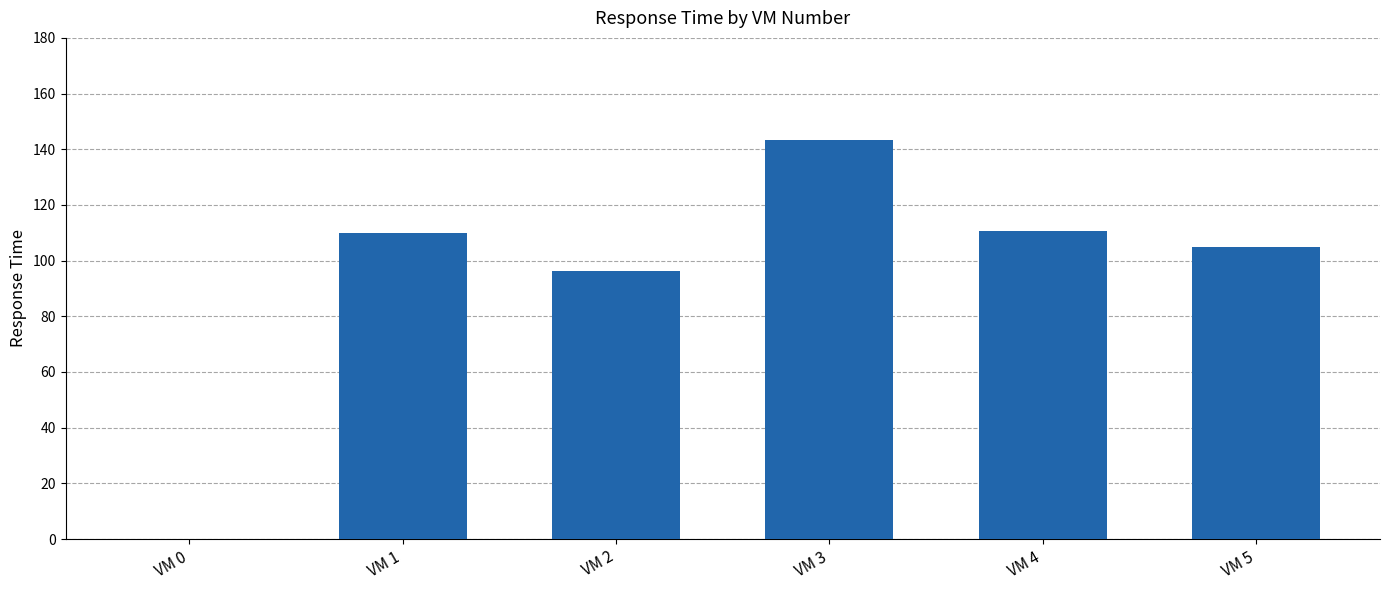

What is the sum of all values?

564.7